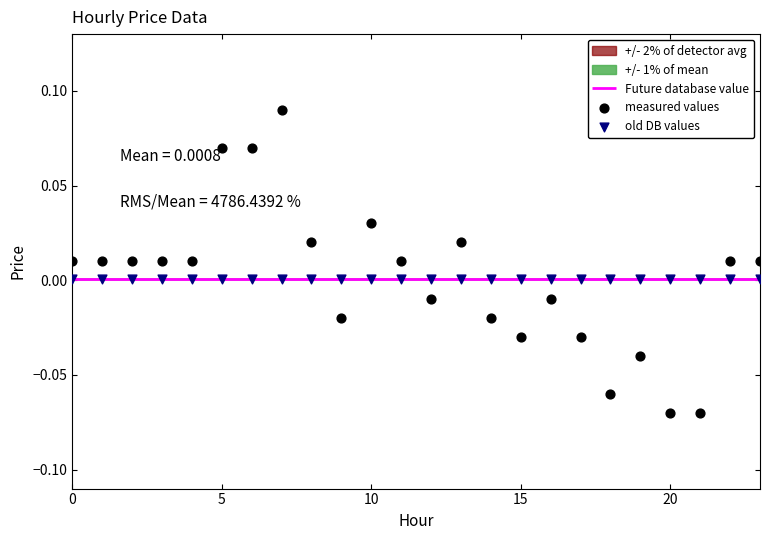

Which series contains the lowest Y value?

measured values